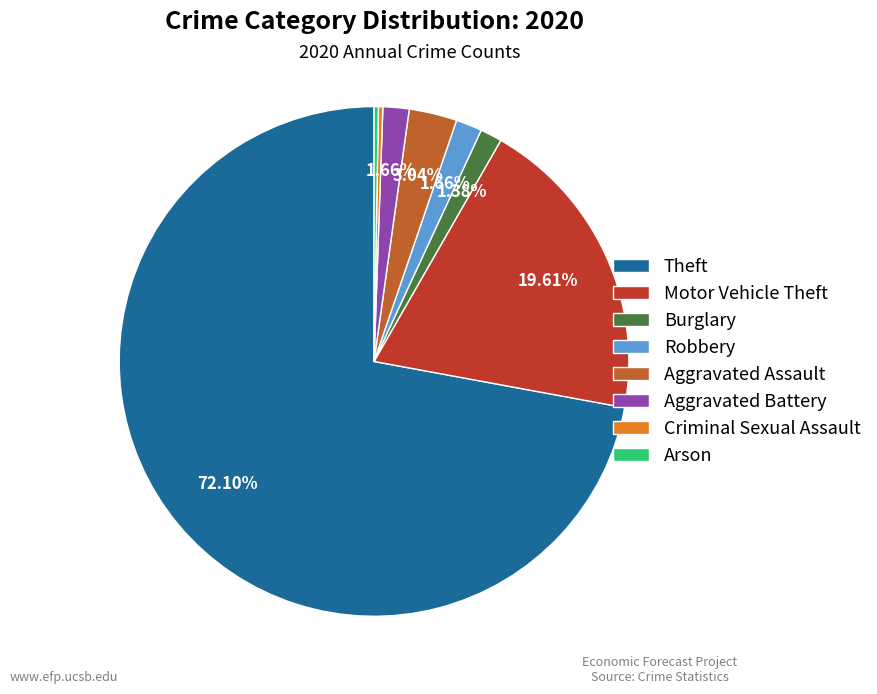

What percentage is the Aggravated Battery slice, to the nearest percent?

2%